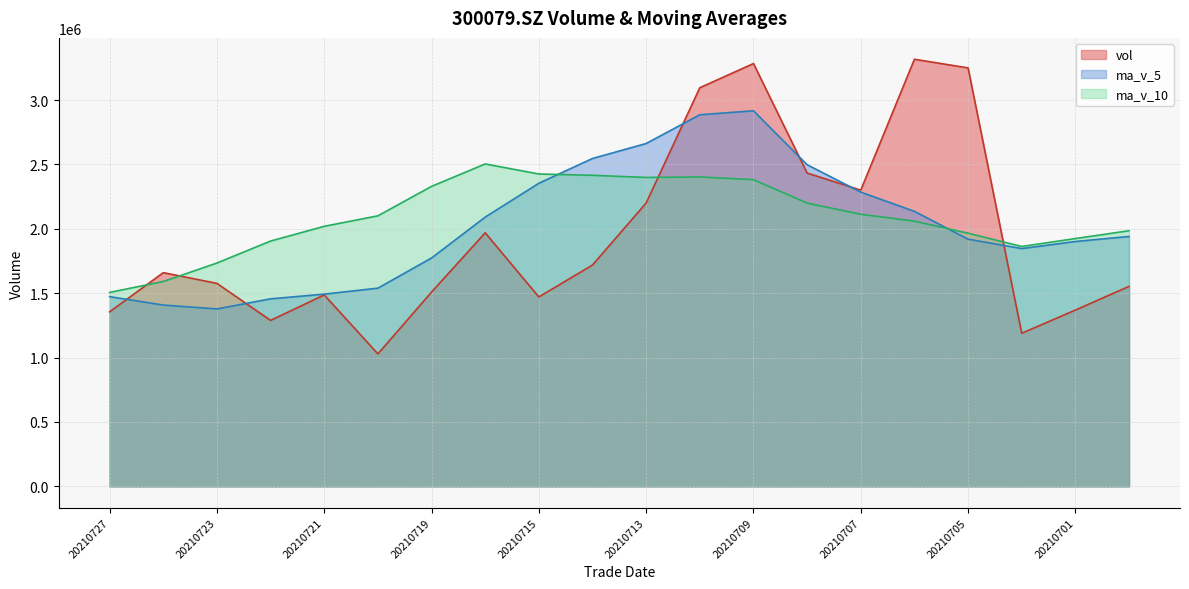

Where do vol and ma_v_10 first cross each other?

20210727 and 20210726